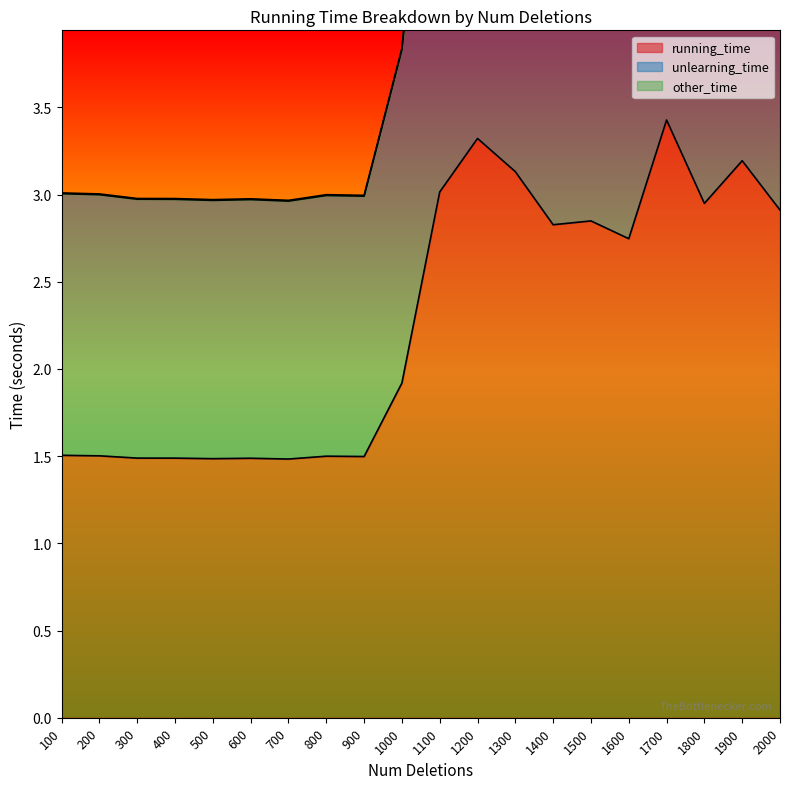

The value of unlearning_time at 200 is 1.0. True or false?

False